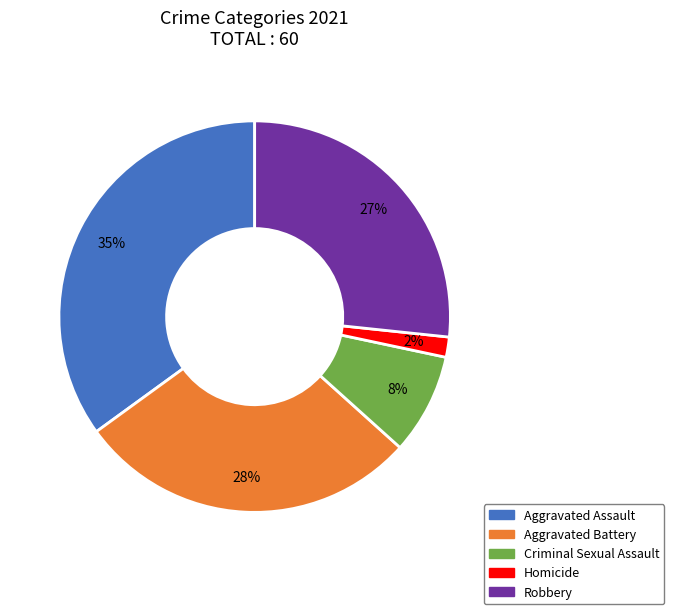

The Aggravated Assault slice represents 35% of the pie. True or false?

True